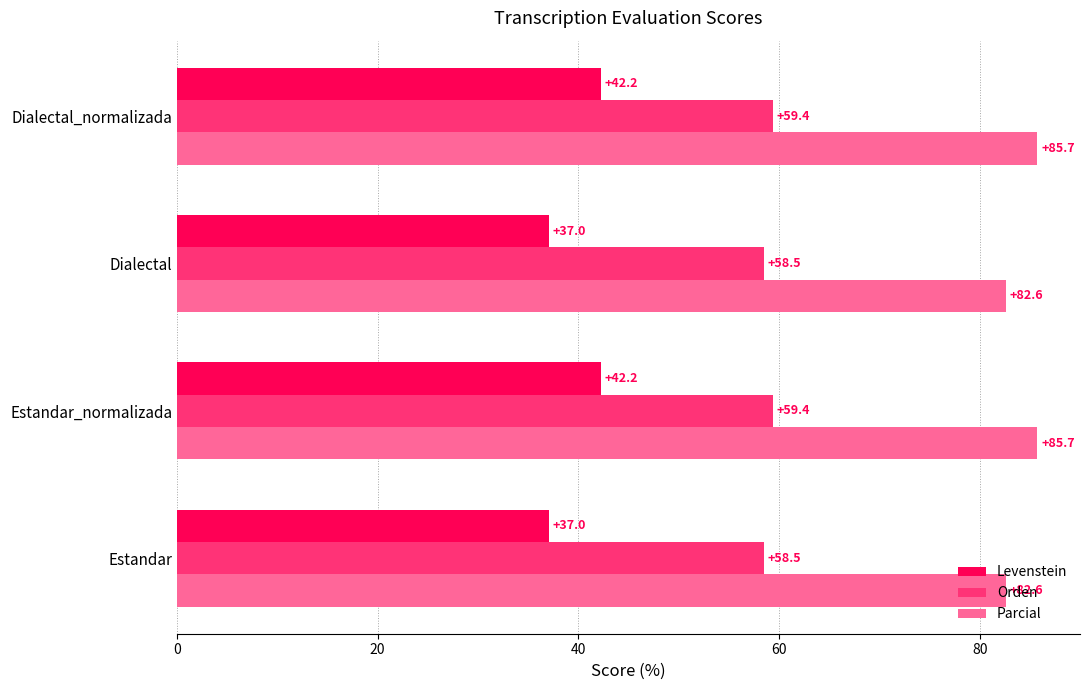

At how many categories does at least one series exceed 71?

4